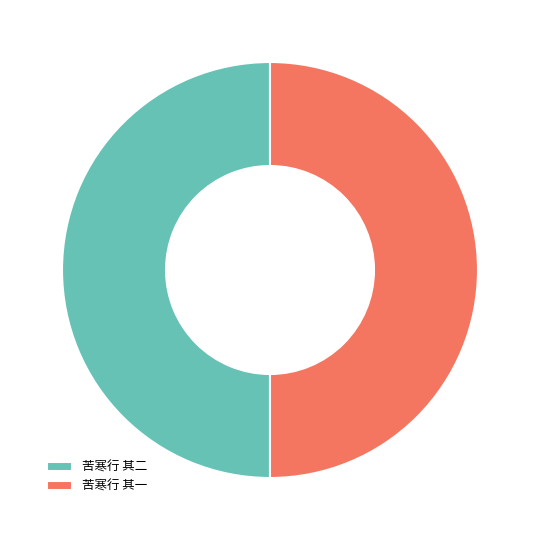

How many slices are in this pie chart?

2